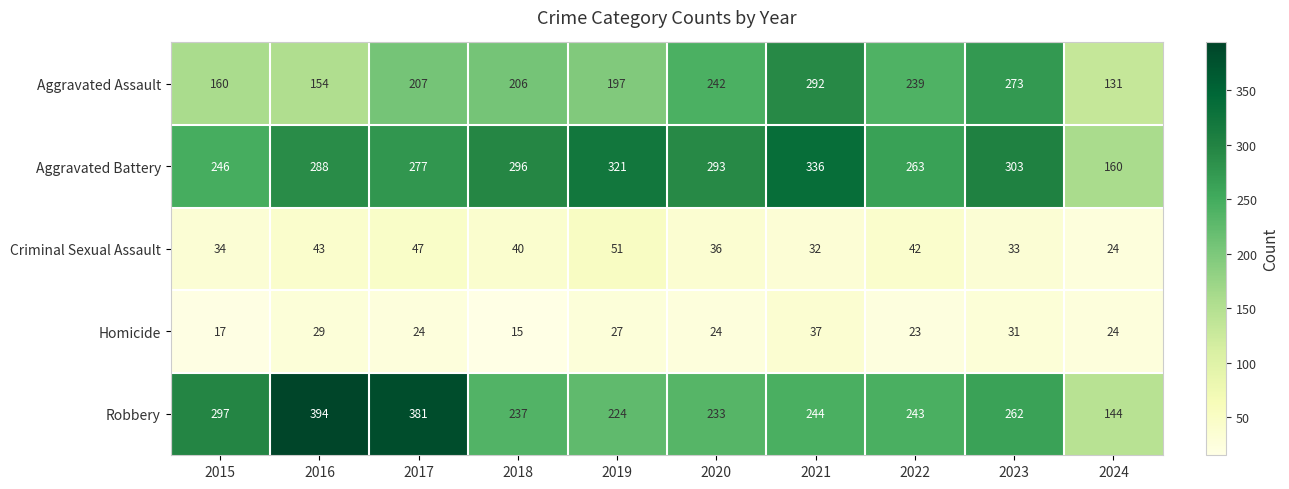

Rank the series by their maximum value, from lowest to highest.

Homicide, Criminal Sexual Assault, Aggravated Assault, Aggravated Battery, Robbery